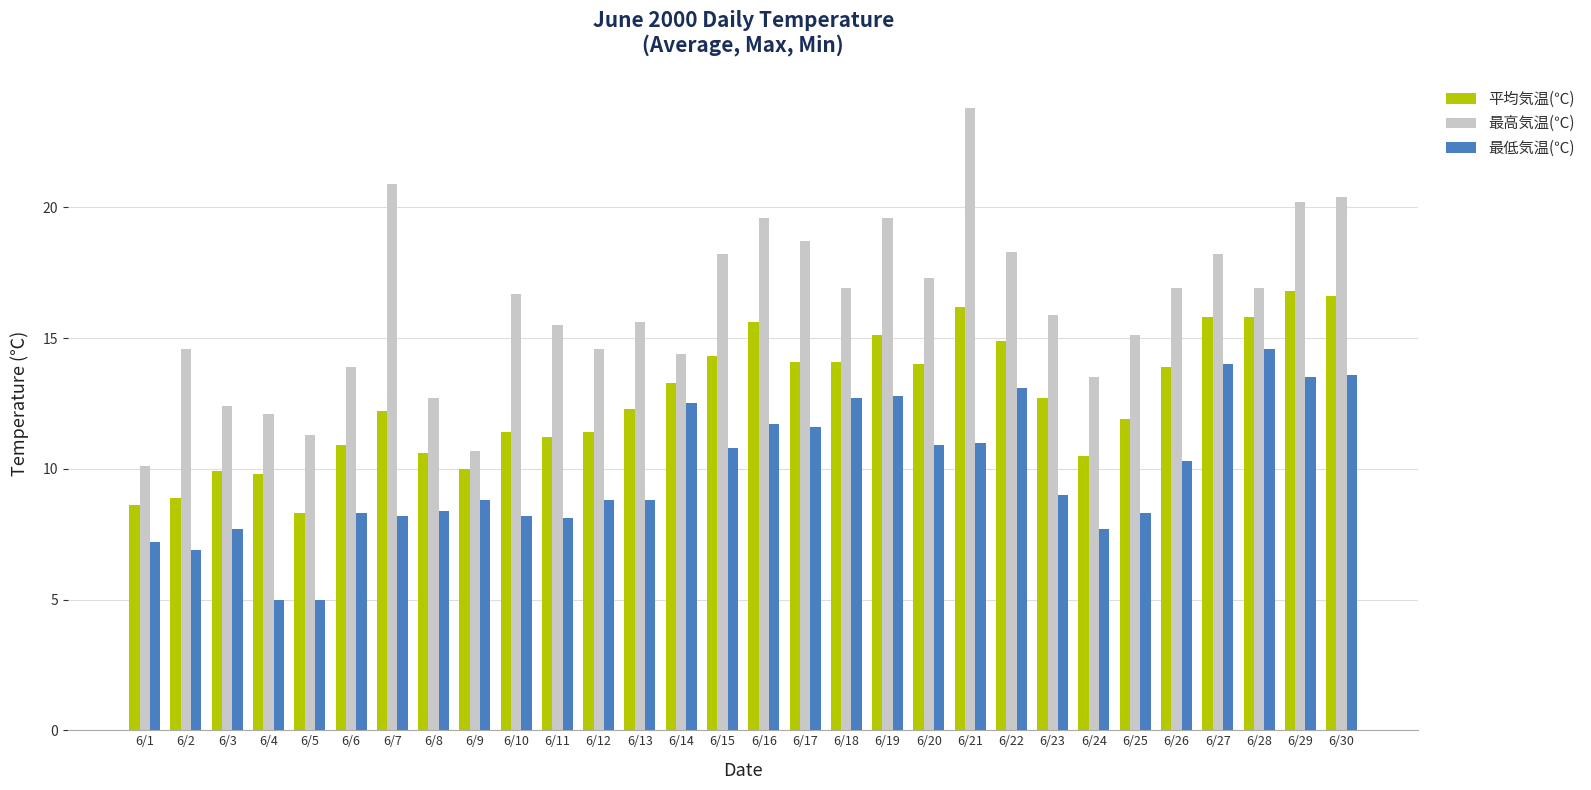

What is the difference between the maximum and minimum values in the 平均気温(℃) series?

8.5